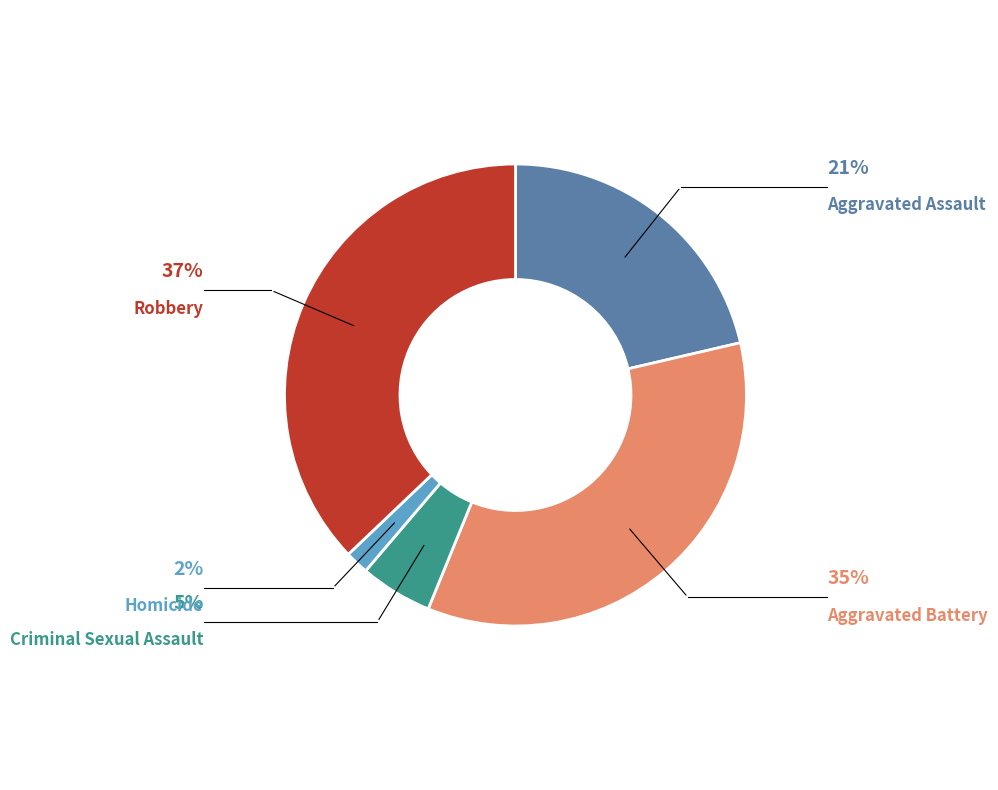

Is there any slice that represents more than half of the pie?

No